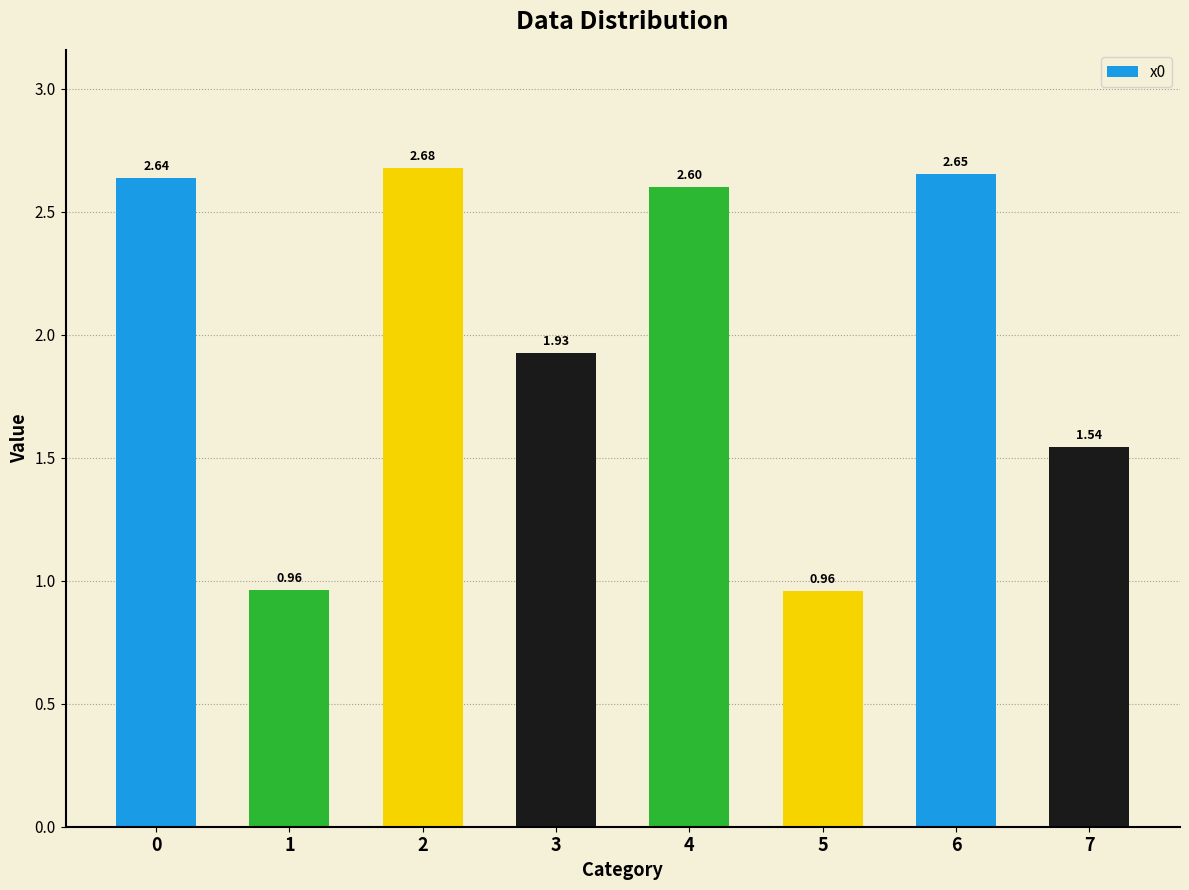

At which category does the chart reach its minimum across all series?

5